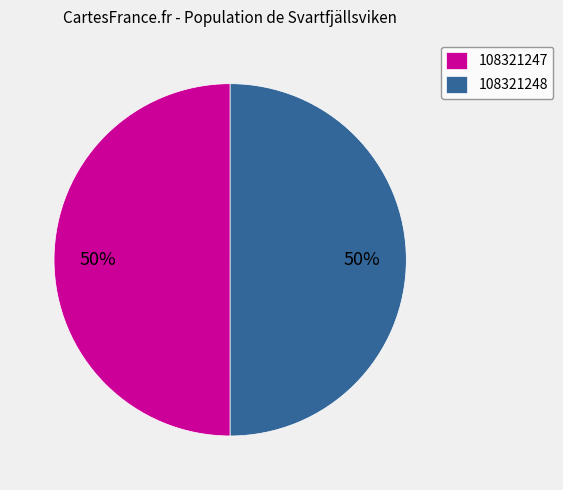

Is it true that 108321248 is 50% of the pie?

True